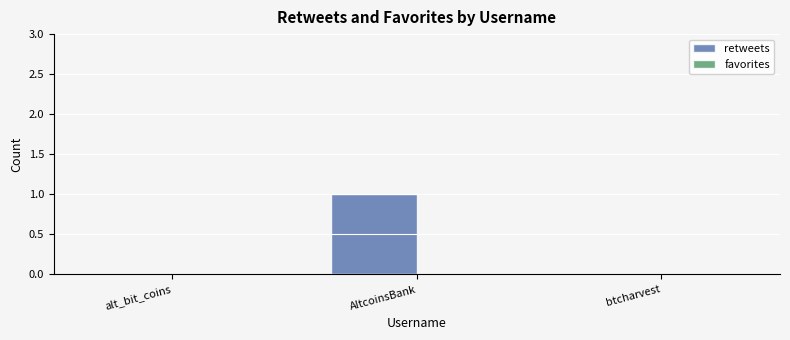

The value at alt_bit_coins is 0. True or false?

True